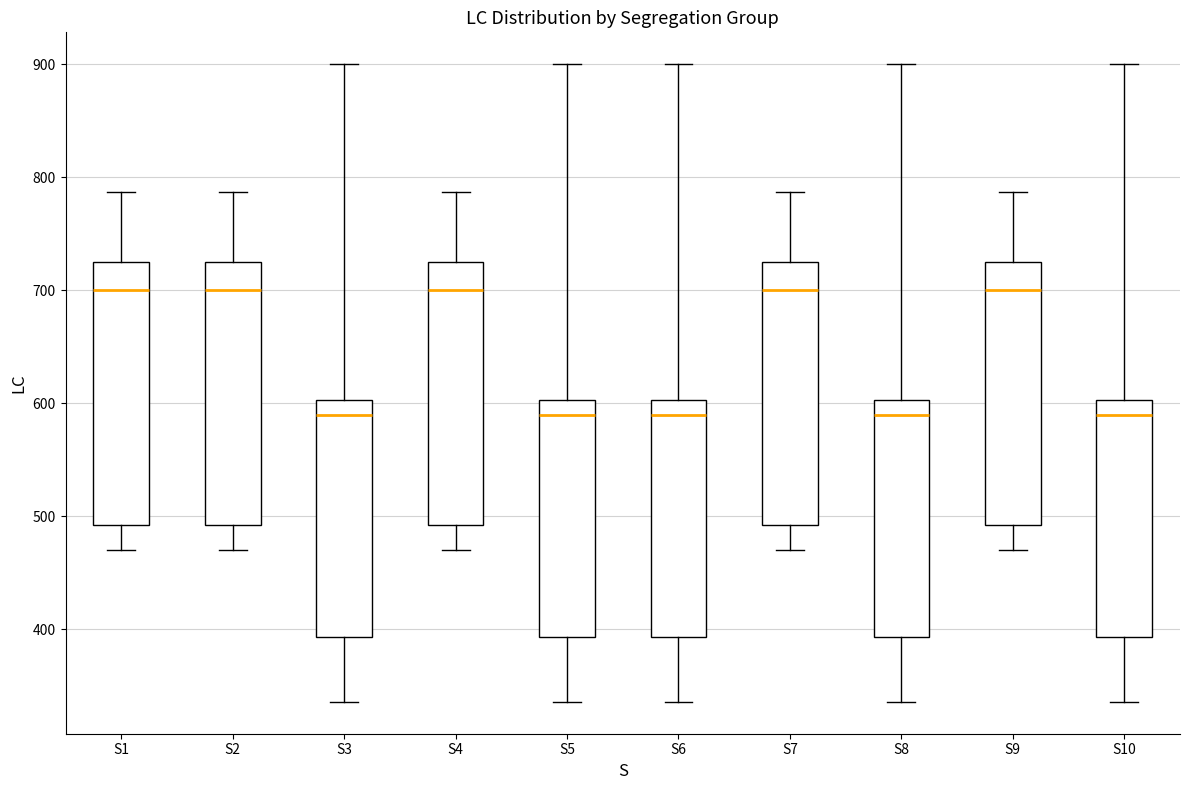

Reading left to right, read every box against the y-axis: the position of its median line, the range the box covers, and the ends of its whiskers. The values are not printed on the chart, so give them approximately, as read against the axis.

S1: median 700, box 490 to 730, whiskers 470 to 790
S2: median 700, box 490 to 730, whiskers 470 to 790
S3: median 590, box 390 to 600, whiskers 340 to 900
S4: median 700, box 490 to 730, whiskers 470 to 790
S5: median 590, box 390 to 600, whiskers 340 to 900
S6: median 590, box 390 to 600, whiskers 340 to 900
S7: median 700, box 490 to 730, whiskers 470 to 790
S8: median 590, box 390 to 600, whiskers 340 to 900
S9: median 700, box 490 to 730, whiskers 470 to 790
S10: median 590, box 390 to 600, whiskers 340 to 900